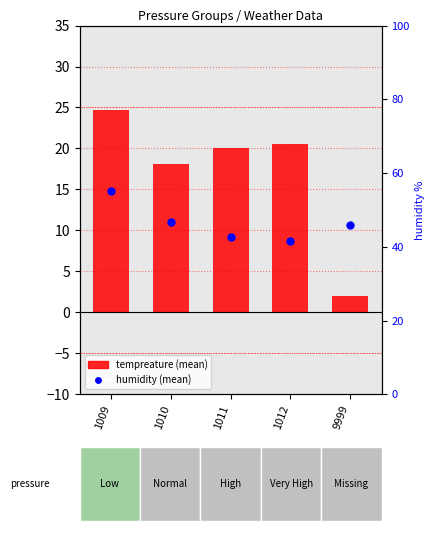

What is the total value across all series at 1009?

80.0